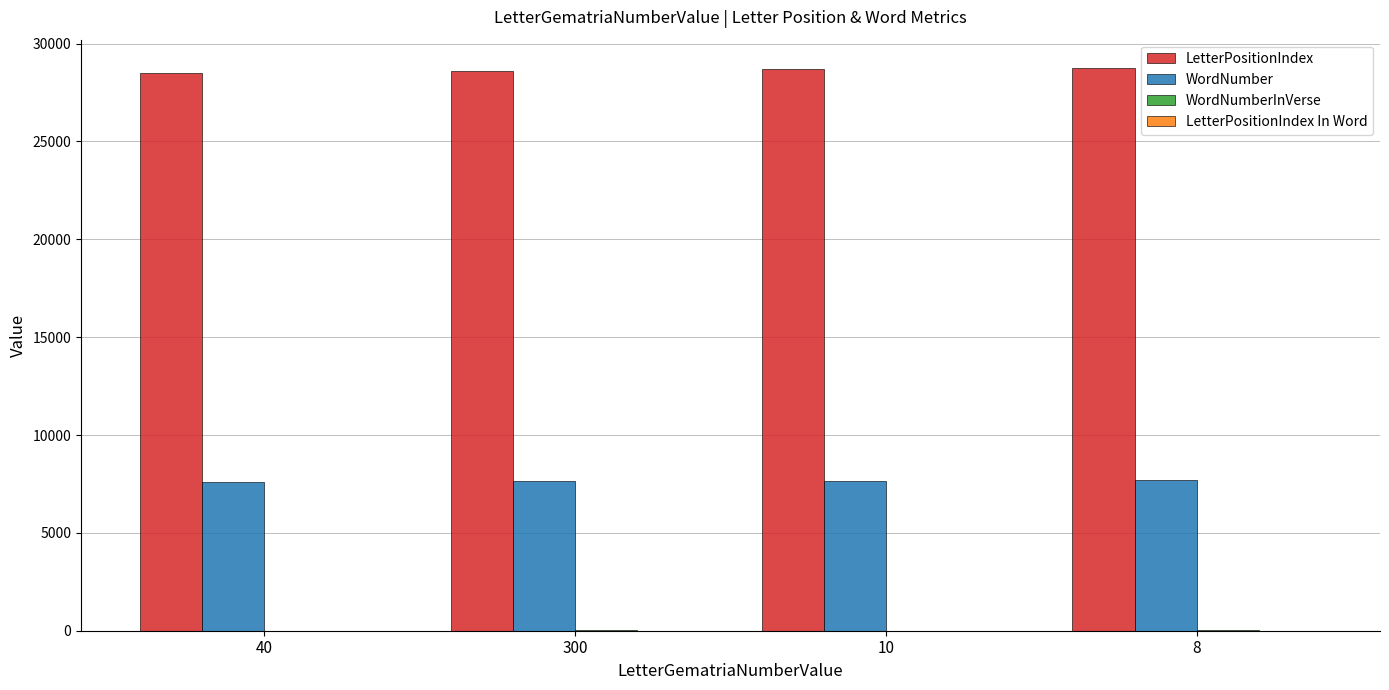

The value of LetterPositionIndex at 300 is 28589. True or false?

True